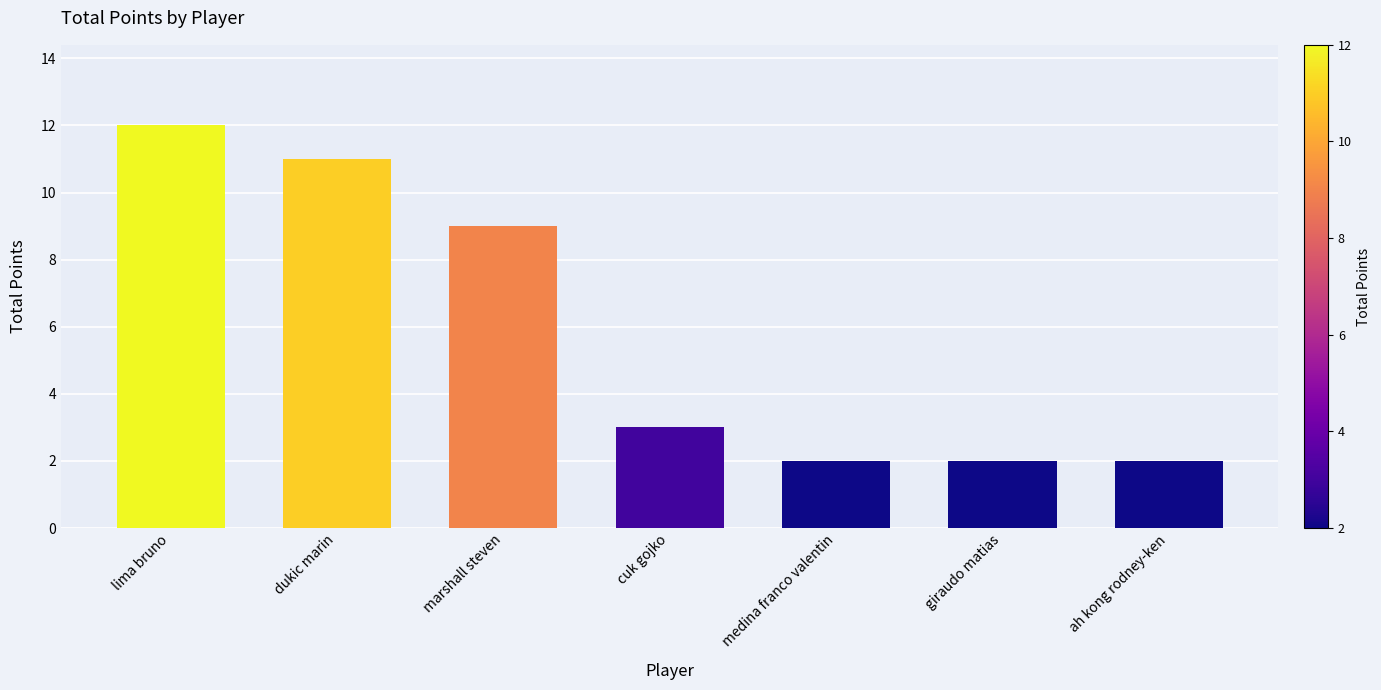

How many bars are there in total?

7